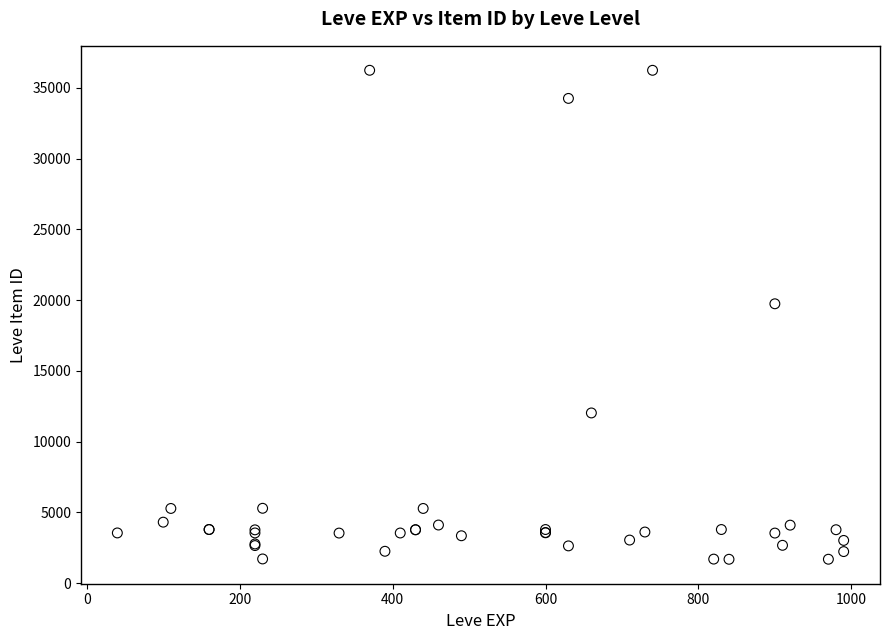

What Y value in the scatter plot is closest to 18967?

19744